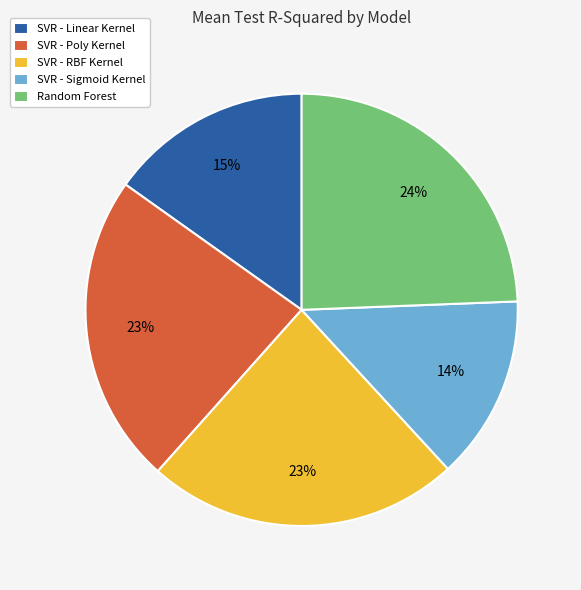

Which category has the smallest portion of the pie?

SVR - Sigmoid Kernel